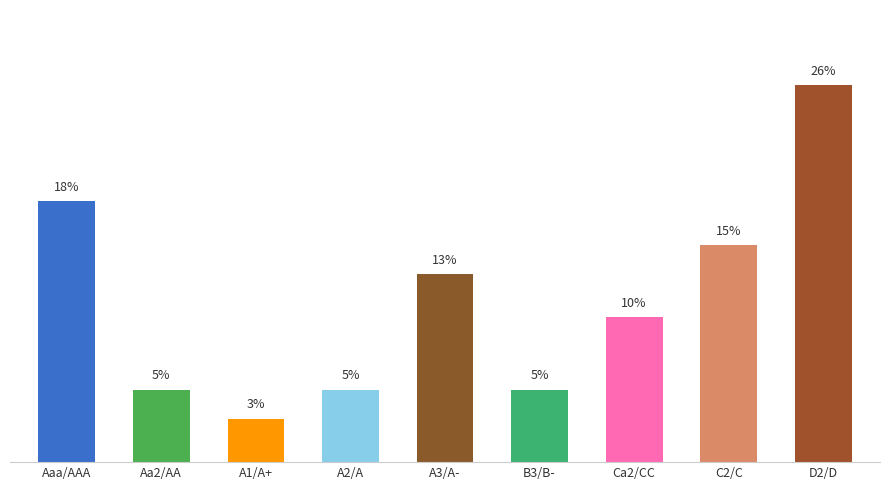

Which label corresponds to the largest value in the chart?

D2/D